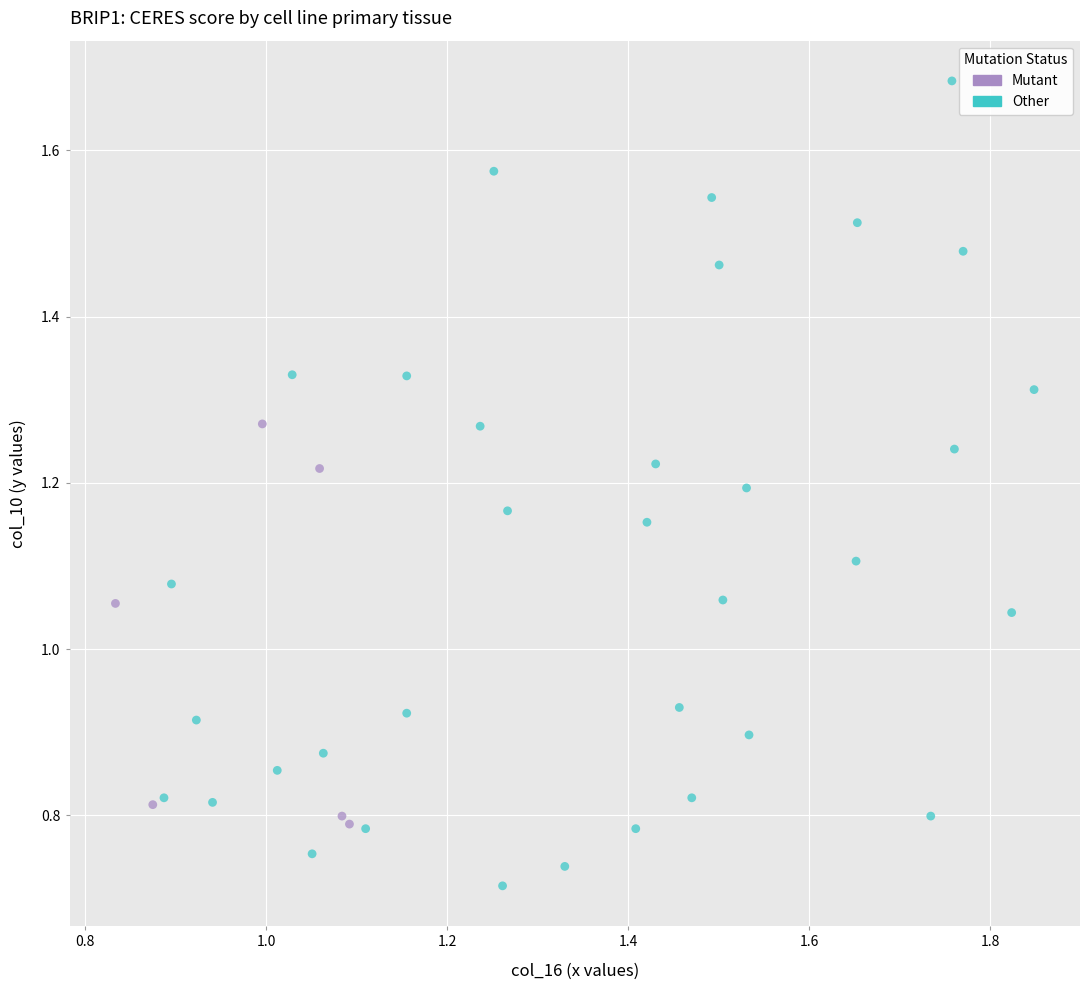

Which series reaches the maximum Y coordinate?

Other